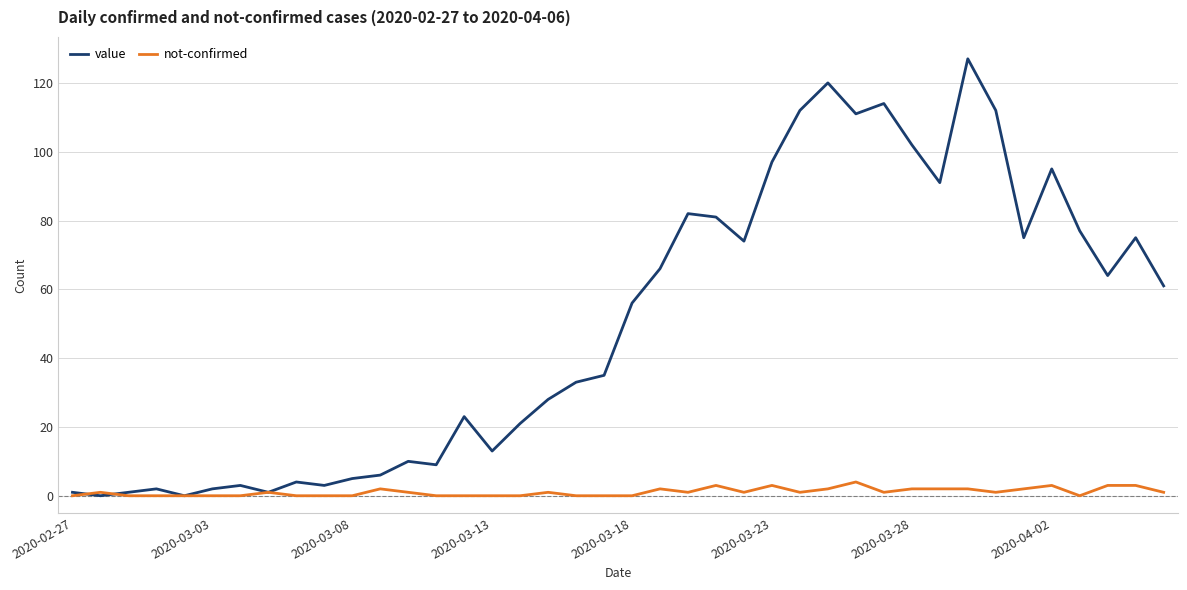

Which series has the largest total across all categories?

value